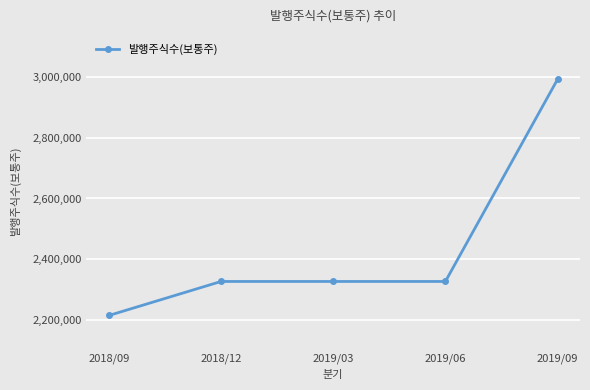

The value at 2019/03 is 2326600. True or false?

True